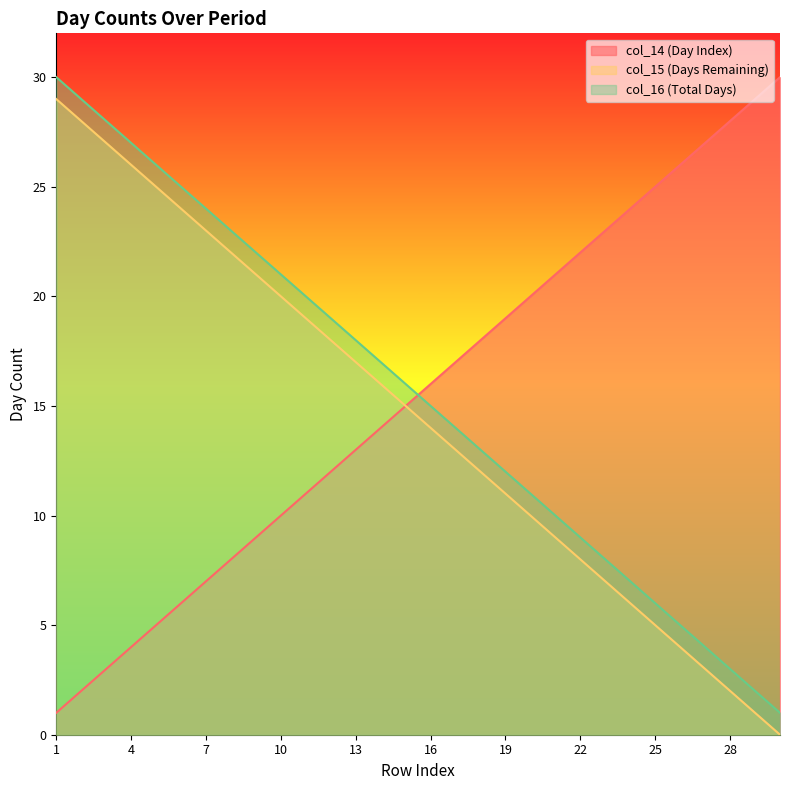

Is it true that col_14 equals 6 at 6?

True